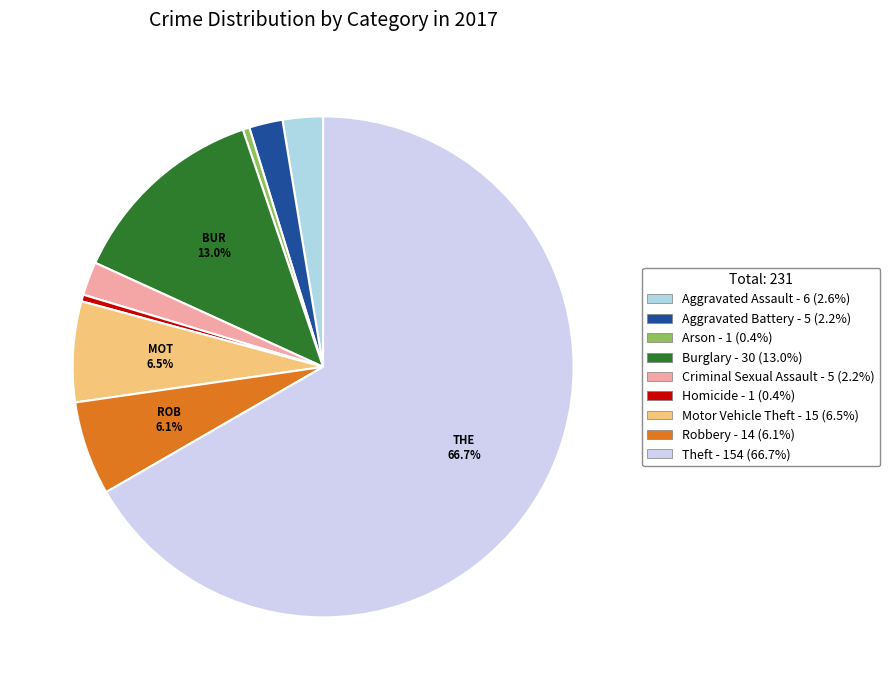

Which has a higher value, Aggravated Assault or Motor Vehicle Theft?

Motor Vehicle Theft